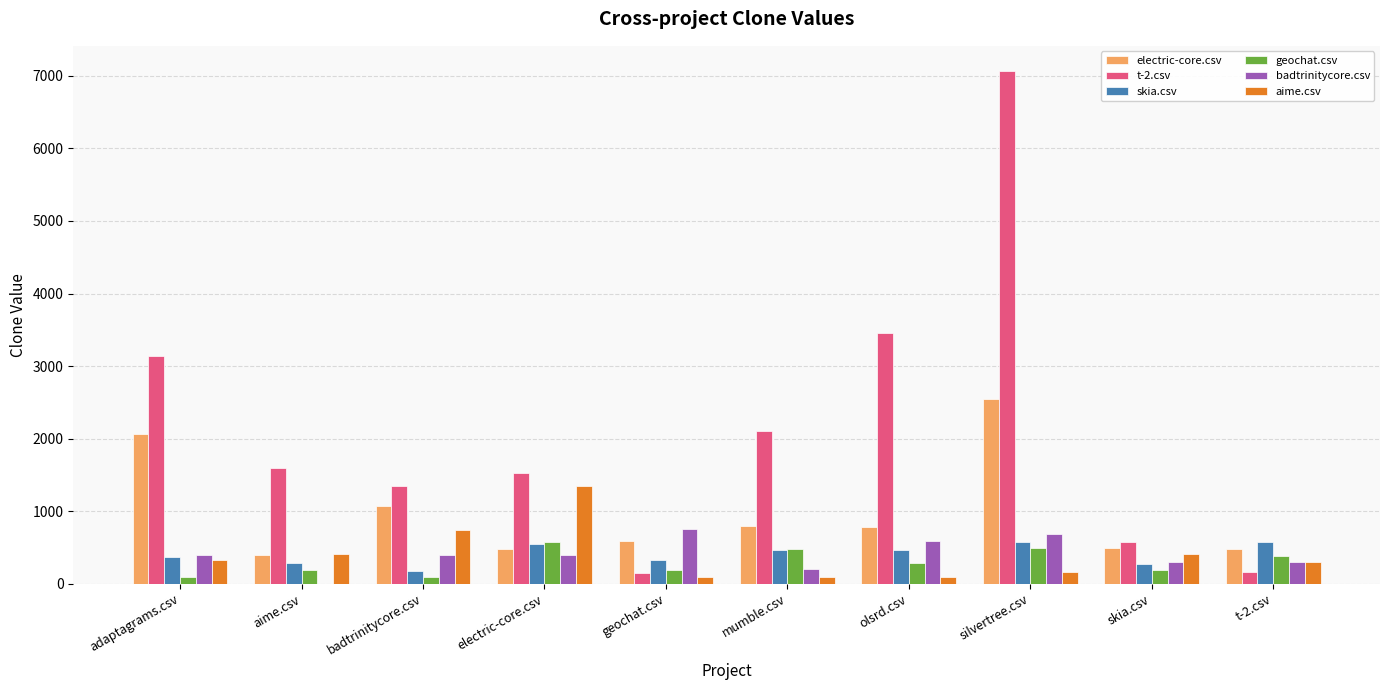

What is the total value across all series at skia.csv?

2219.5